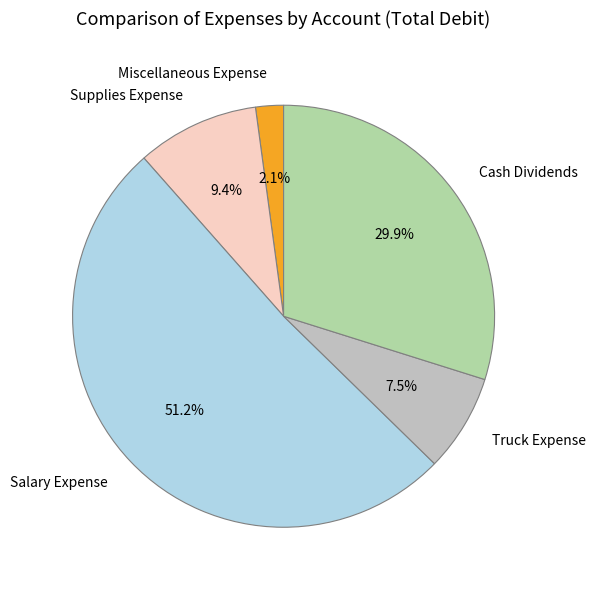

How many slices are in this pie chart?

5